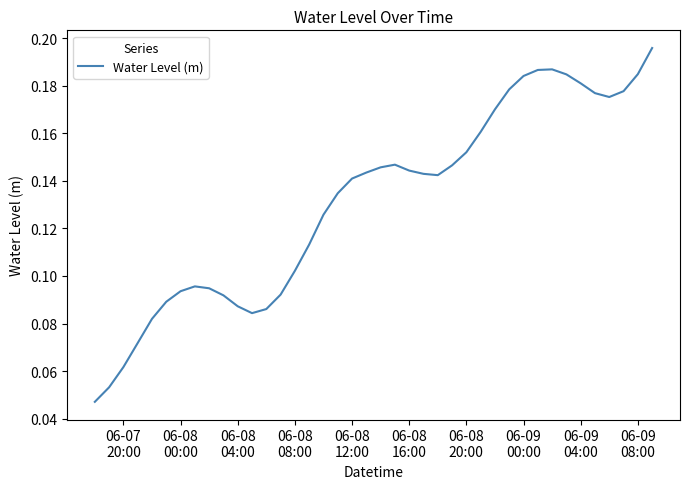

Is this an area chart (filled region under the line)?

No